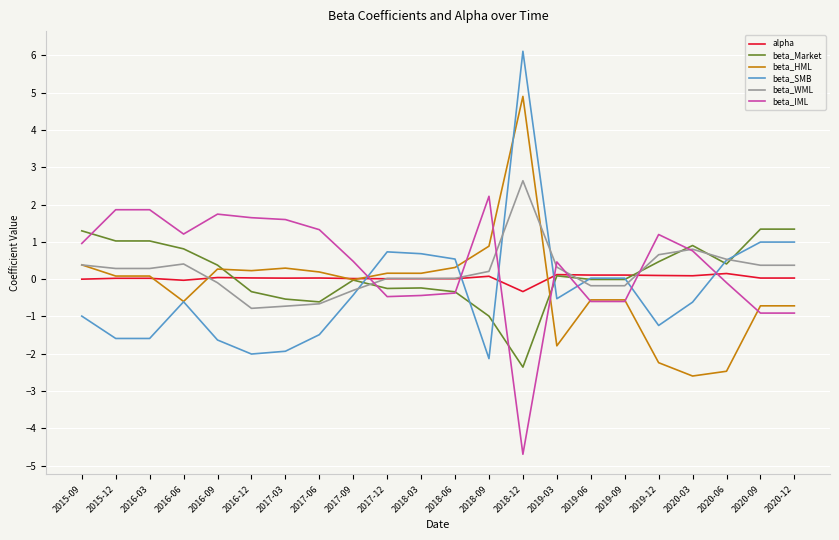

At which category does beta_WML reach its first local peak?

2016-06